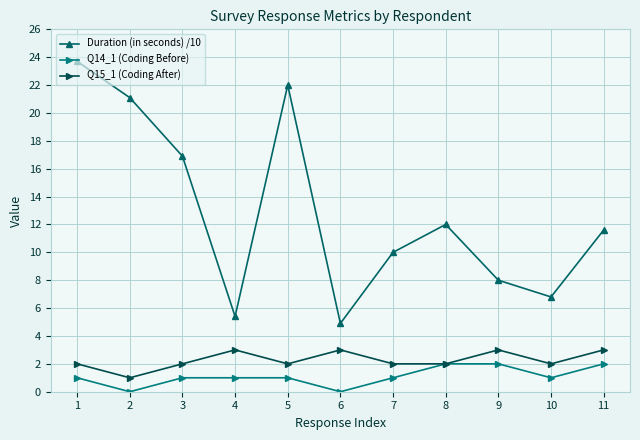

Which series changed the most between 2 and 7?

Duration (in seconds) /10